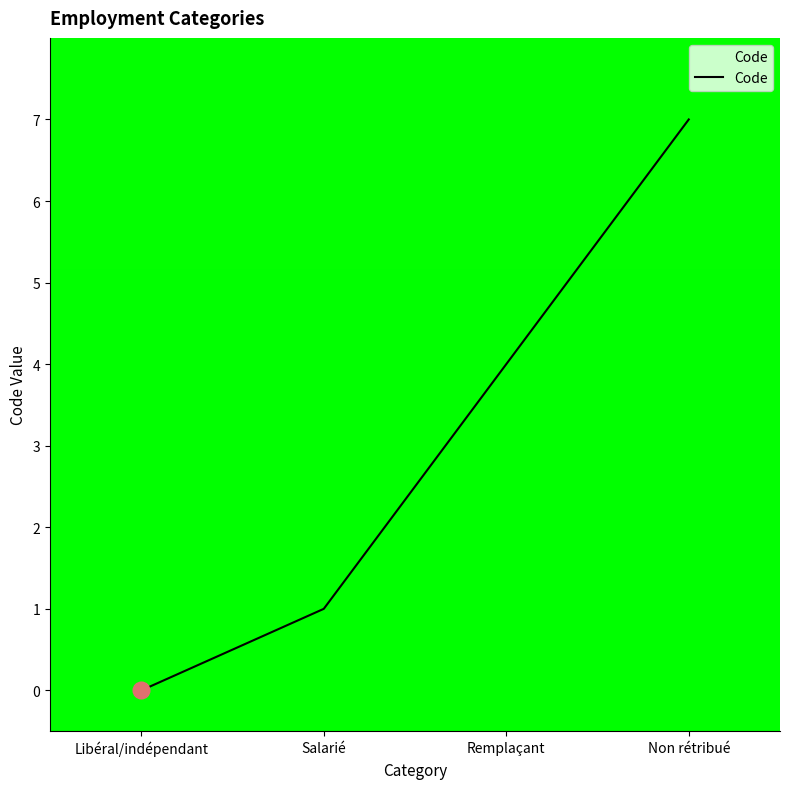

What position from the left is Libéral/indépendant?

1